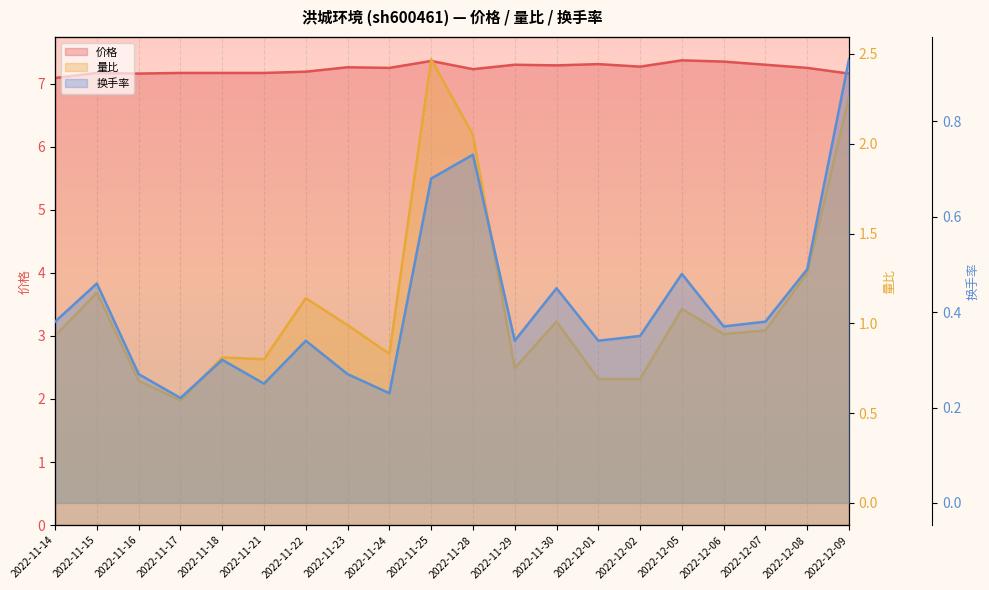

True or false: 量比 and 换手率 cross at least once.

False